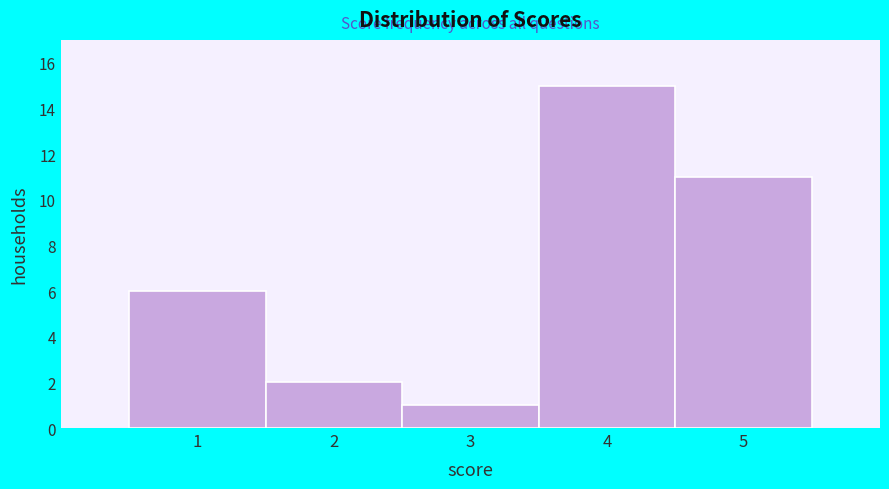

Reading left to right, transcribe this chart: for each bar, give the range it covers on the x-axis and its height. The values are not printed on the chart, so give them approximately, as read against the axis.

0.5 to 1.5: 6
1.5 to 2.5: 2
2.5 to 3.5: 1
3.5 to 4.5: 15
4.5 to 5.5: 11